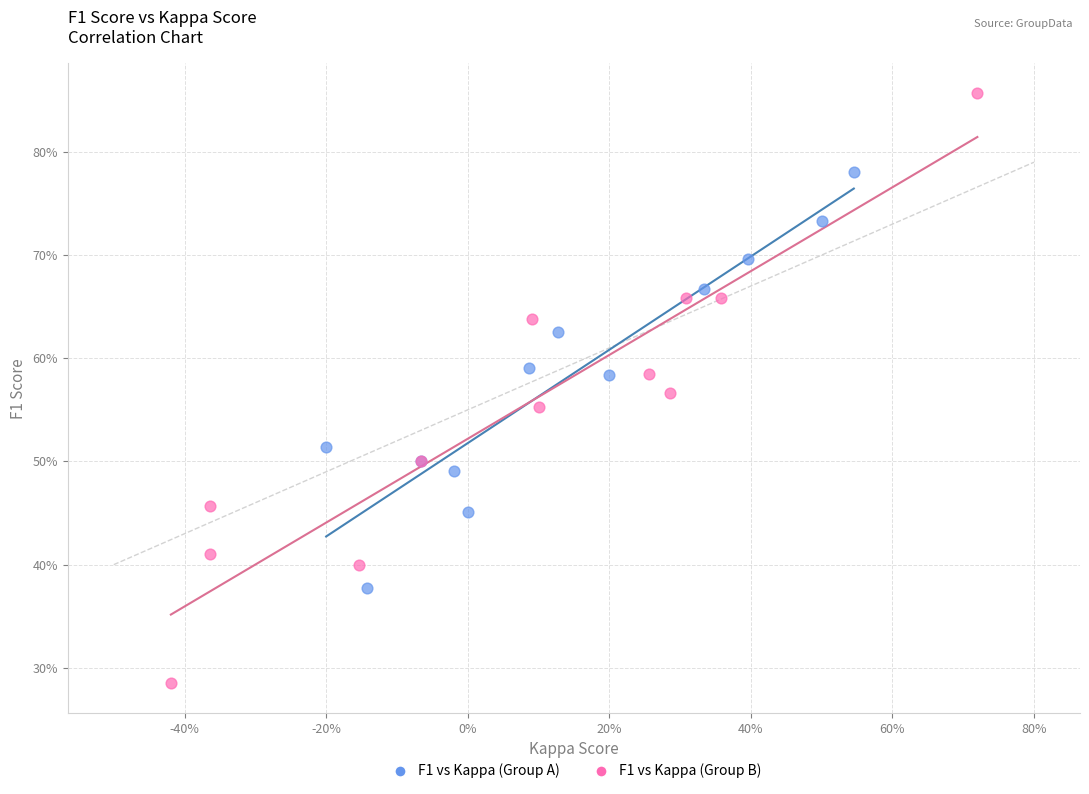

What are all the series names shown in the legend?

F1 vs Kappa (Group A), F1 vs Kappa (Group B)